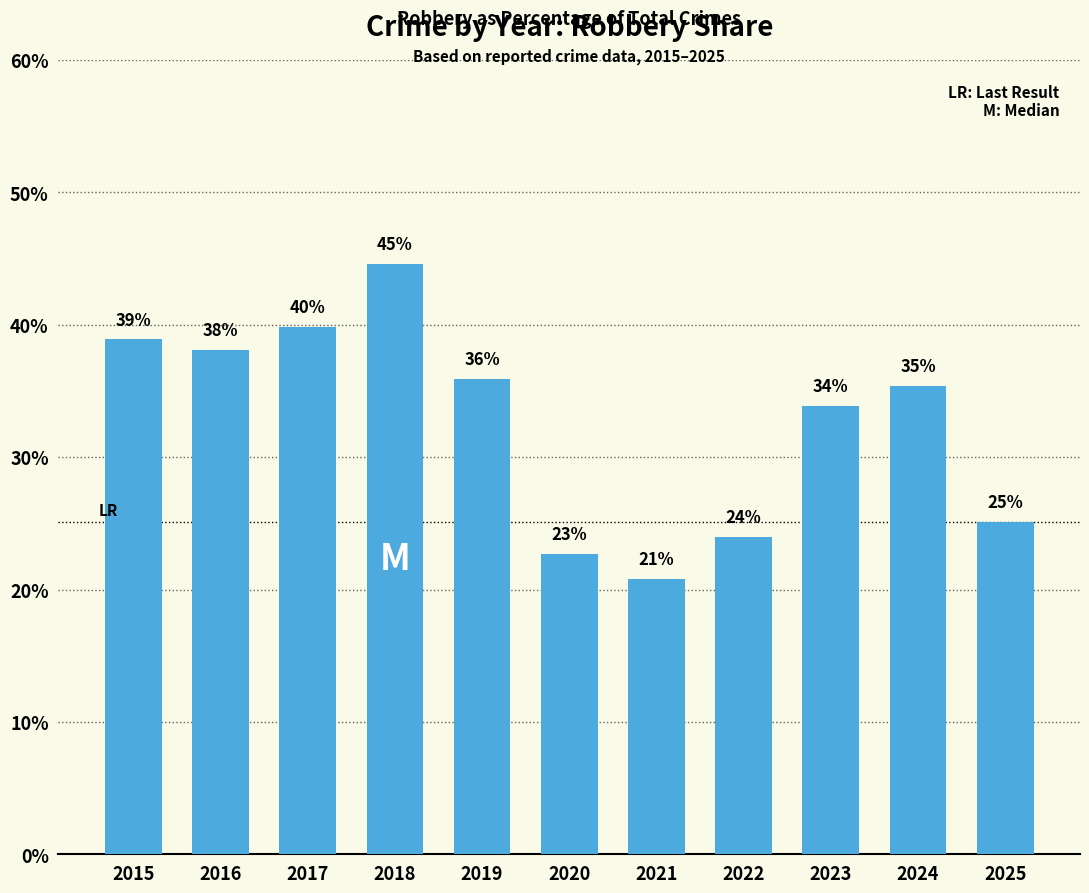

Which category has the highest value across all series?

2018